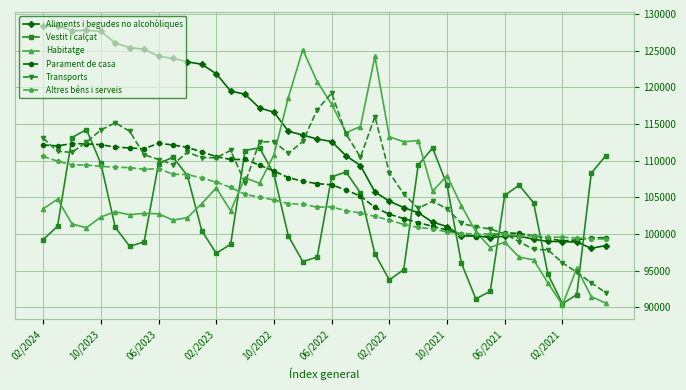

What is the value of the Transports point at the 27th from the left?

103494